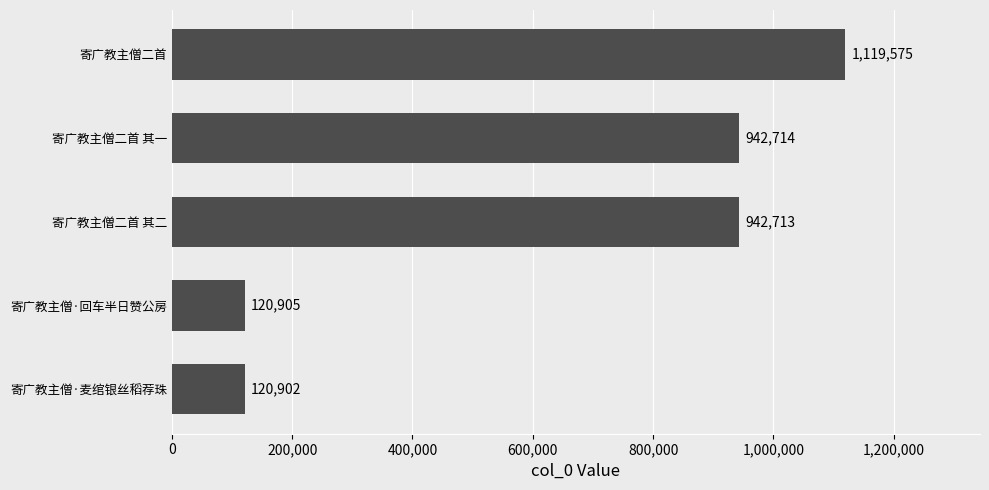

Reading bottom to top, what are all the values shown in this chart?

寄广教主僧·麦绾银丝稻荐珠=120902	寄广教主僧·回车半日赞公房=120905	寄广教主僧二首 其二=942713	寄广教主僧二首 其一=942714	寄广教主僧二首=1119575